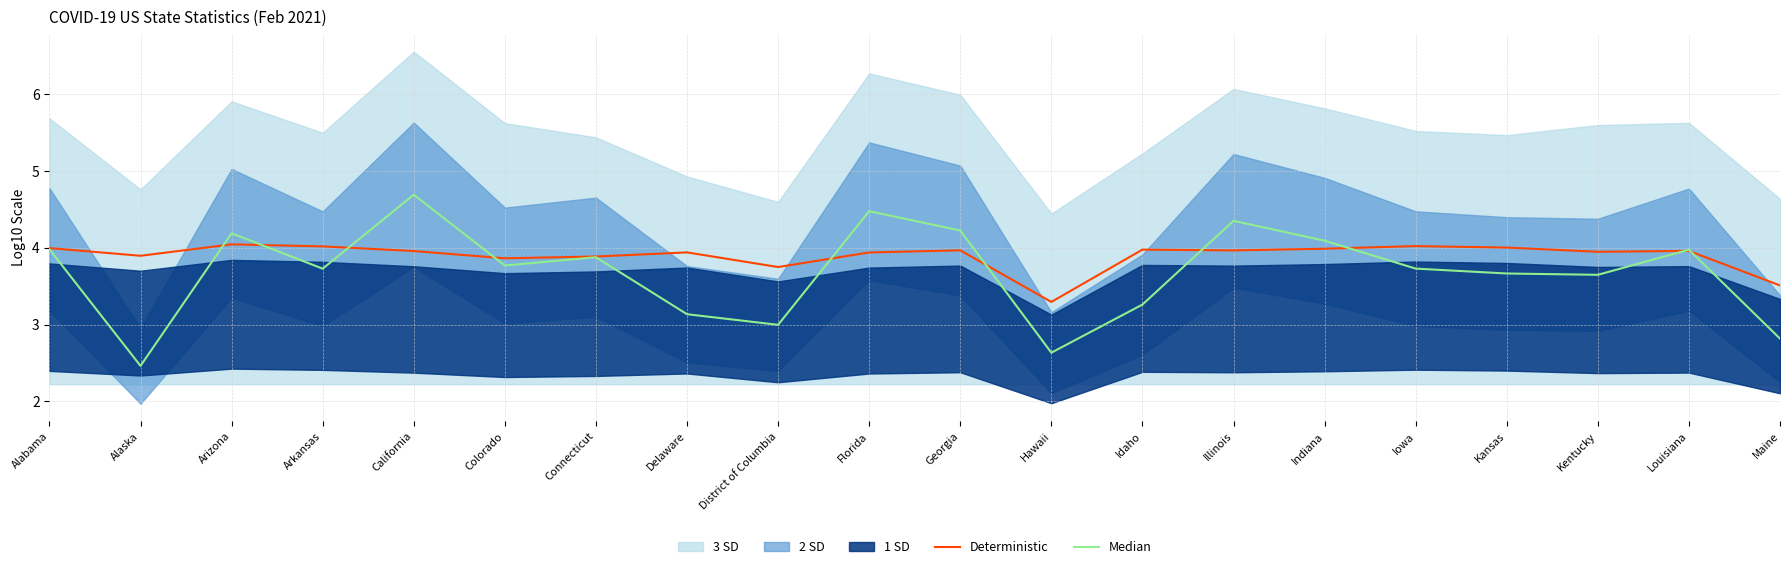

What is the total value across all series at Louisiana?

7.9